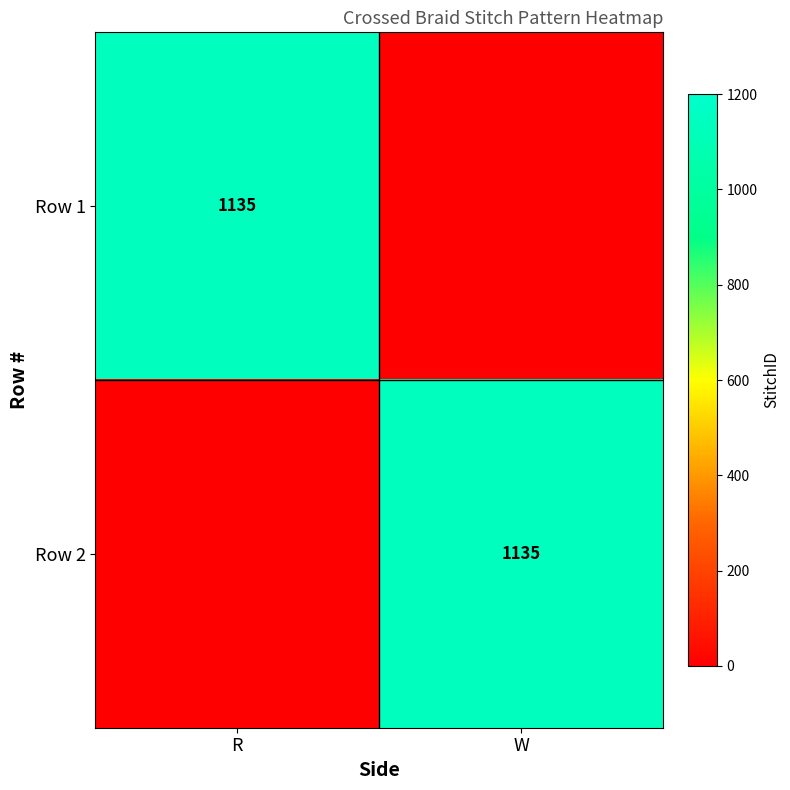

True or false: Row 1 has a value of 239 at R.

False